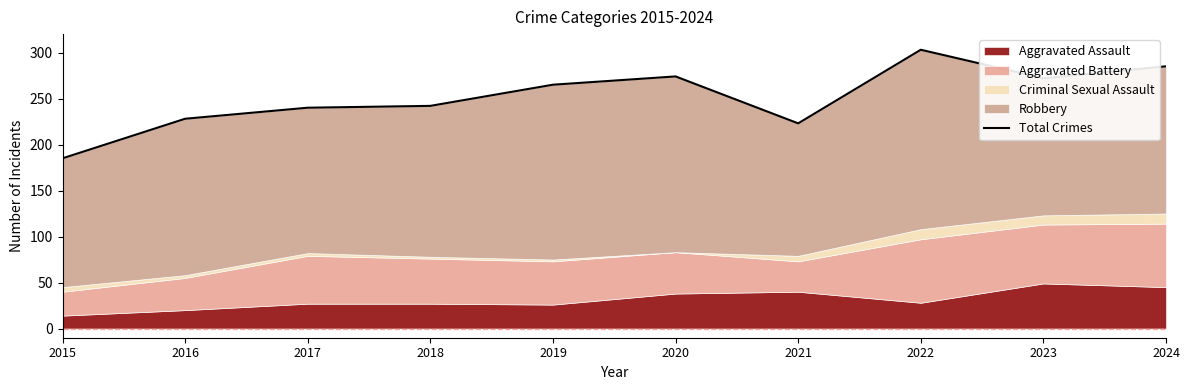

Count the number of categories in the chart.

10